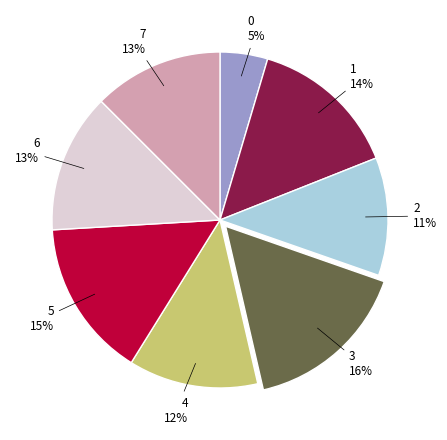

Is the sum of 4 and 5 greater than half?

No